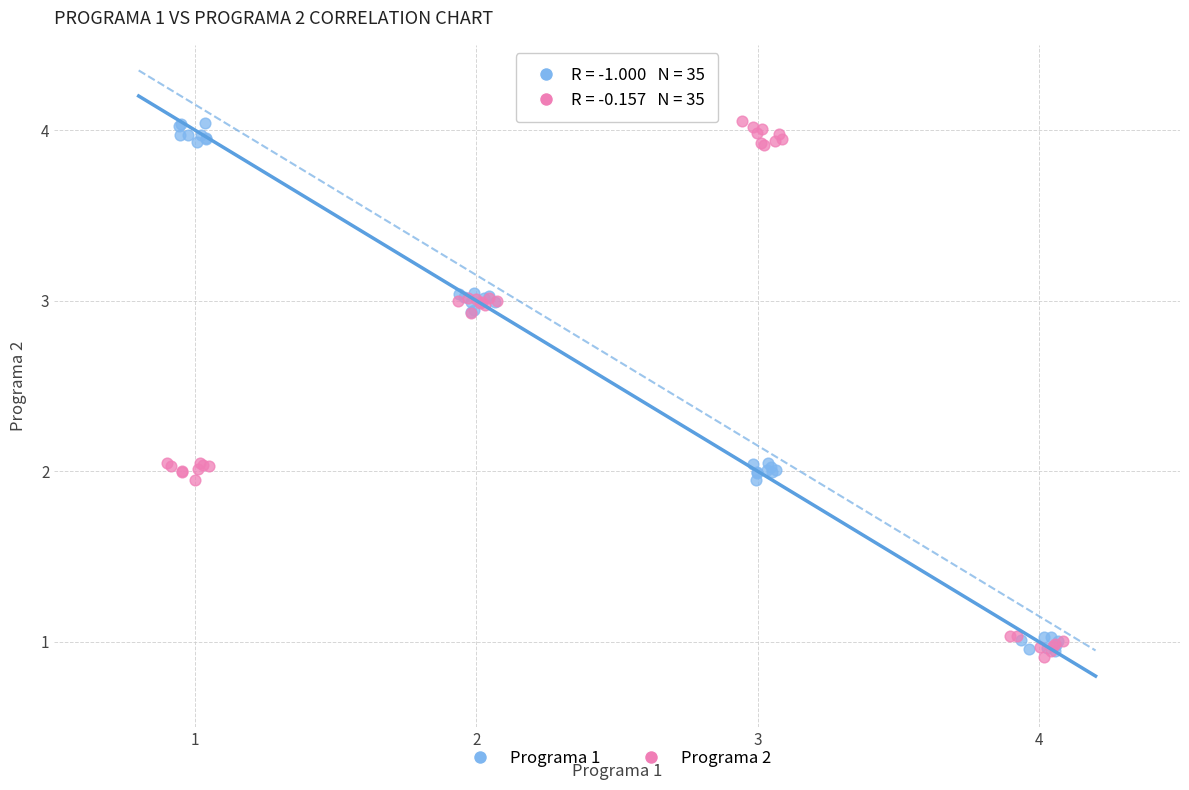

Which series reaches the minimum Y coordinate?

Programa 2